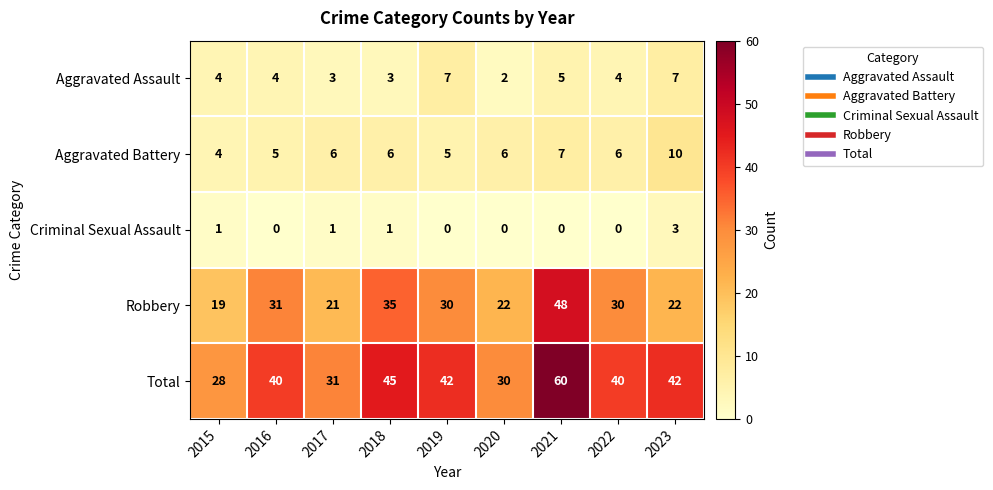

Which series has the largest range (max minus min)?

Total